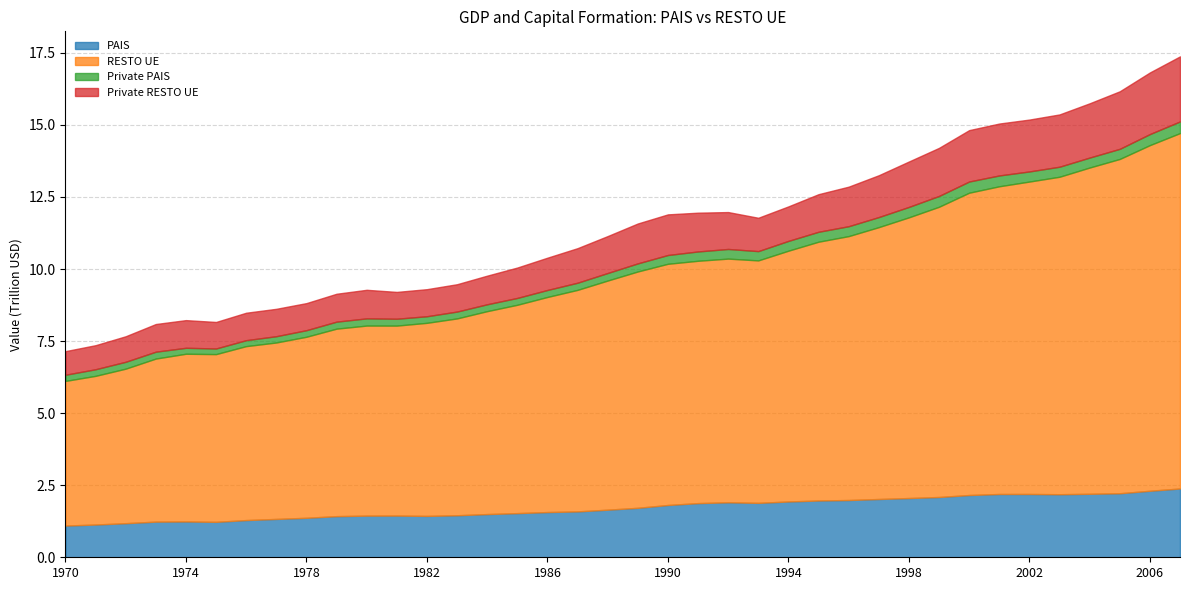

At which category does the chart reach its minimum across all series?

1975